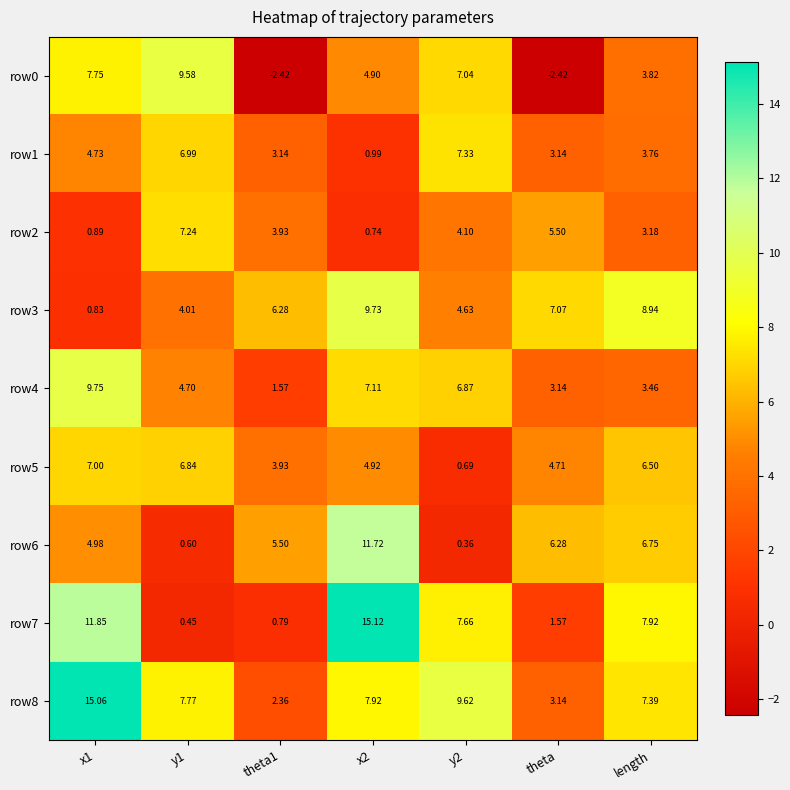

At which label is row1 closest to 4?

length